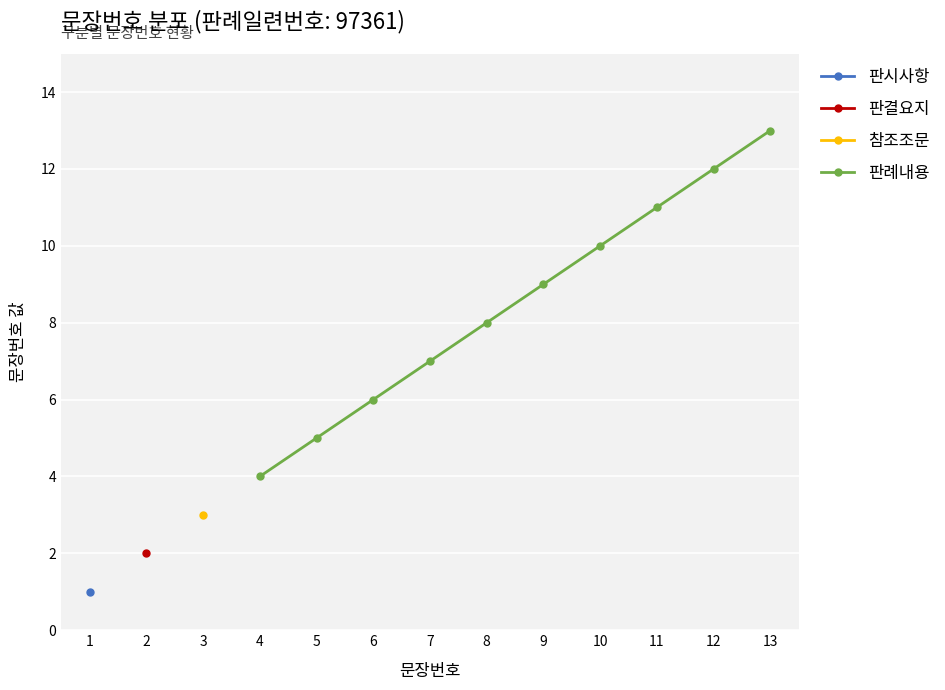

What is the value of the 판례내용 point at the 3rd from the left?

6